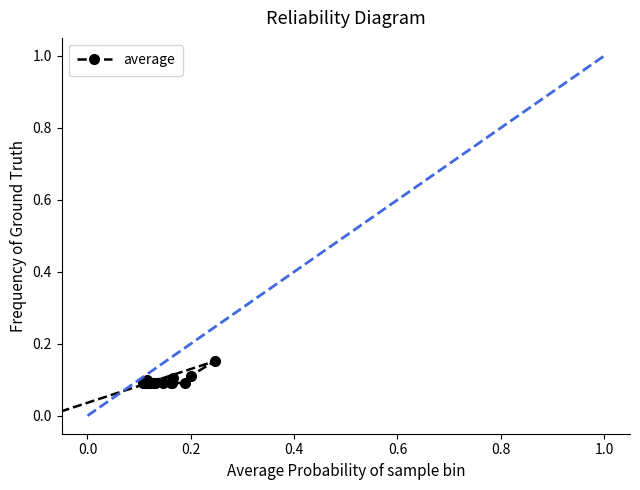

True or false: the data shows 0.0 at 0.6.

False